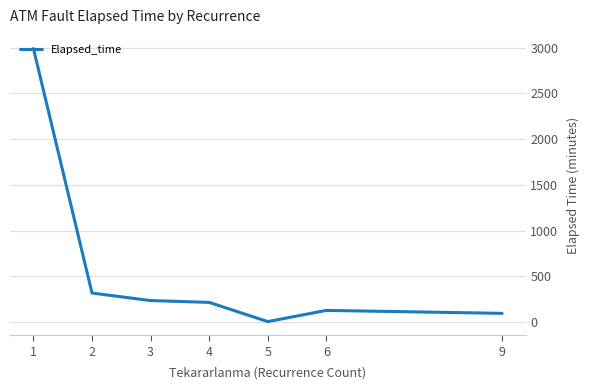

What is the approximate value at 3?

235.0